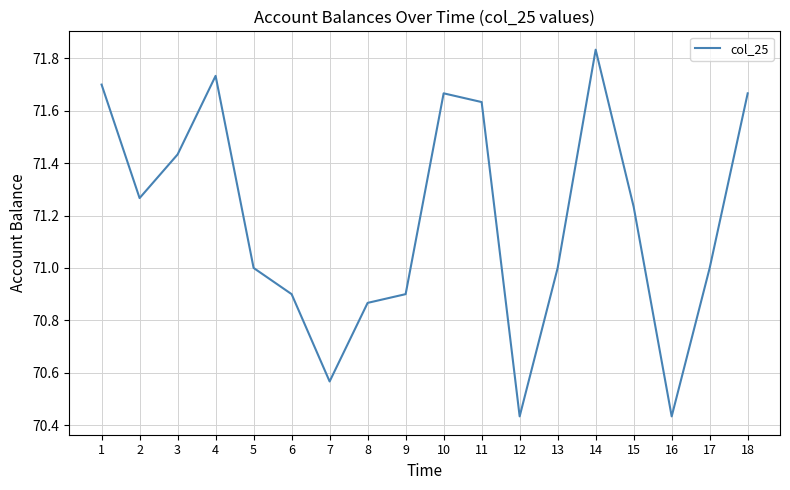

Where is the first local maximum?

4